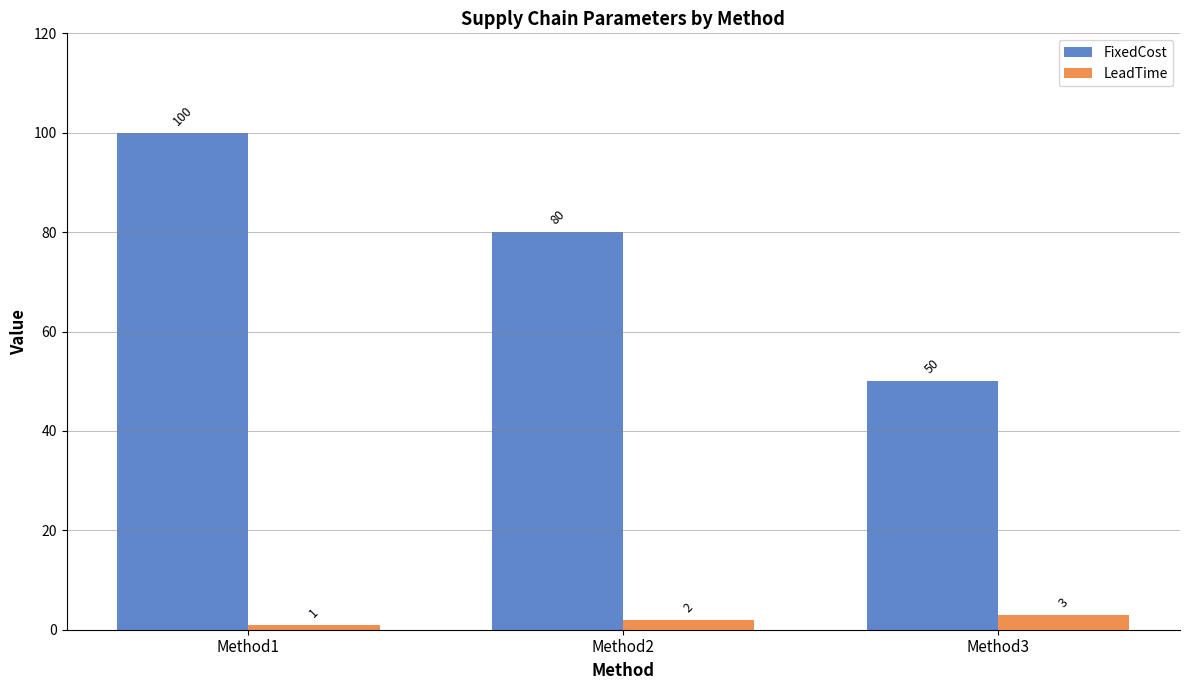

What is the sum of the LeadTime values at Method1 and Method3?

4